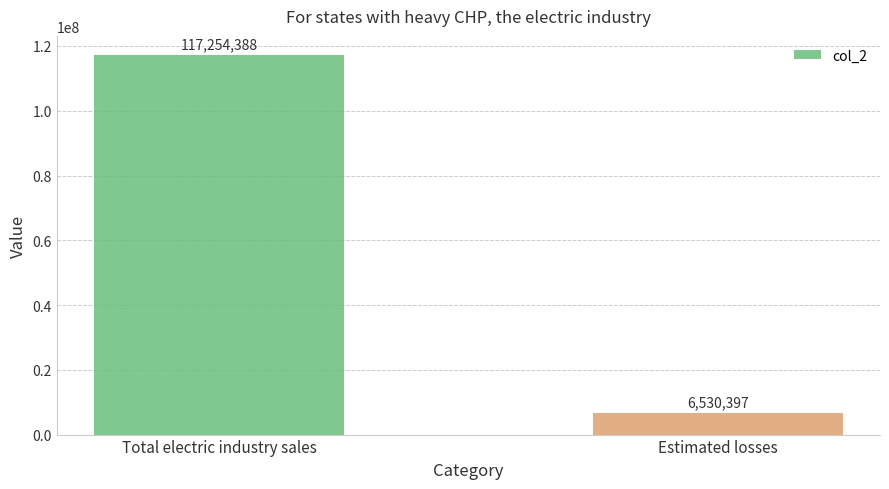

Rank the categories by value from lowest to highest.

Estimated losses, Total electric industry sales